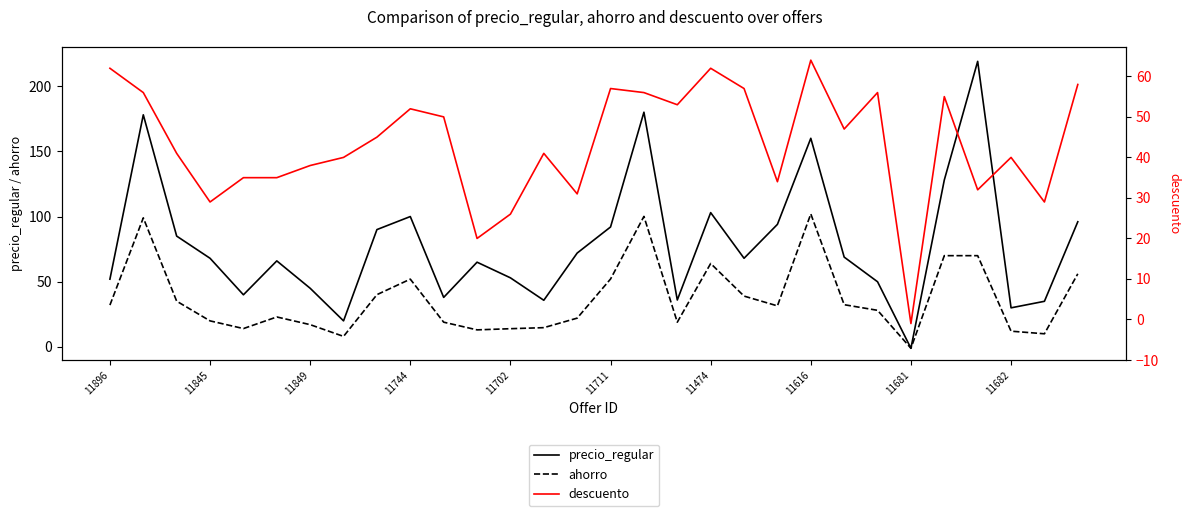

What is the average value of the ahorro series?

37.0